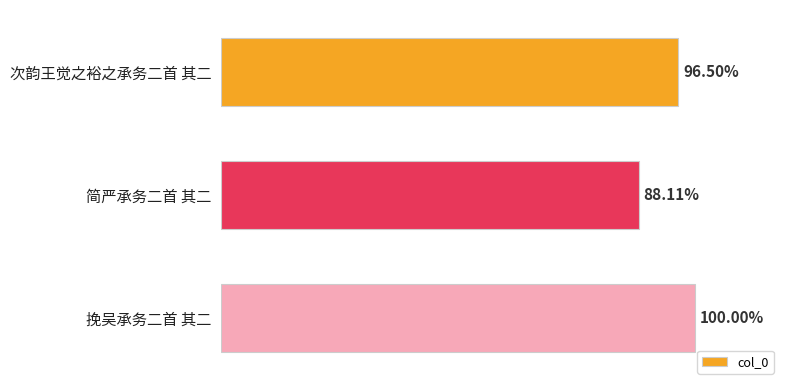

Are the bars horizontal?

Yes